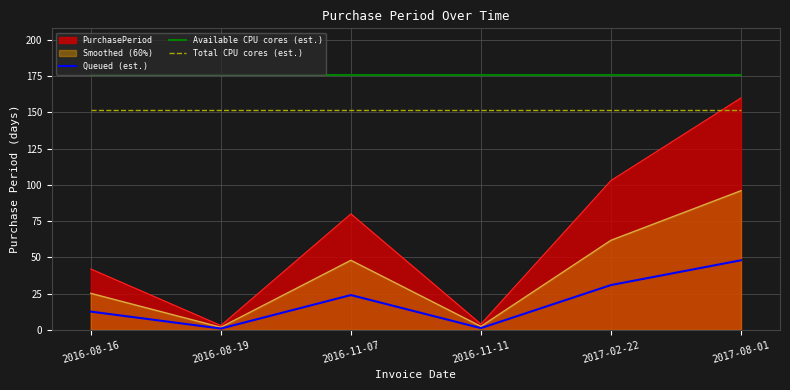

Which series has the largest total across all categories?

Available CPU cores (est.)